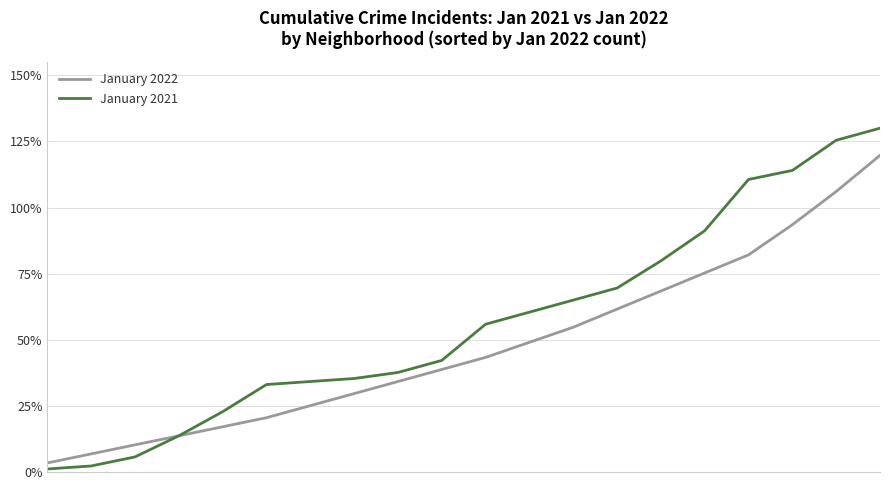

What is the greatest value displayed?

130.0